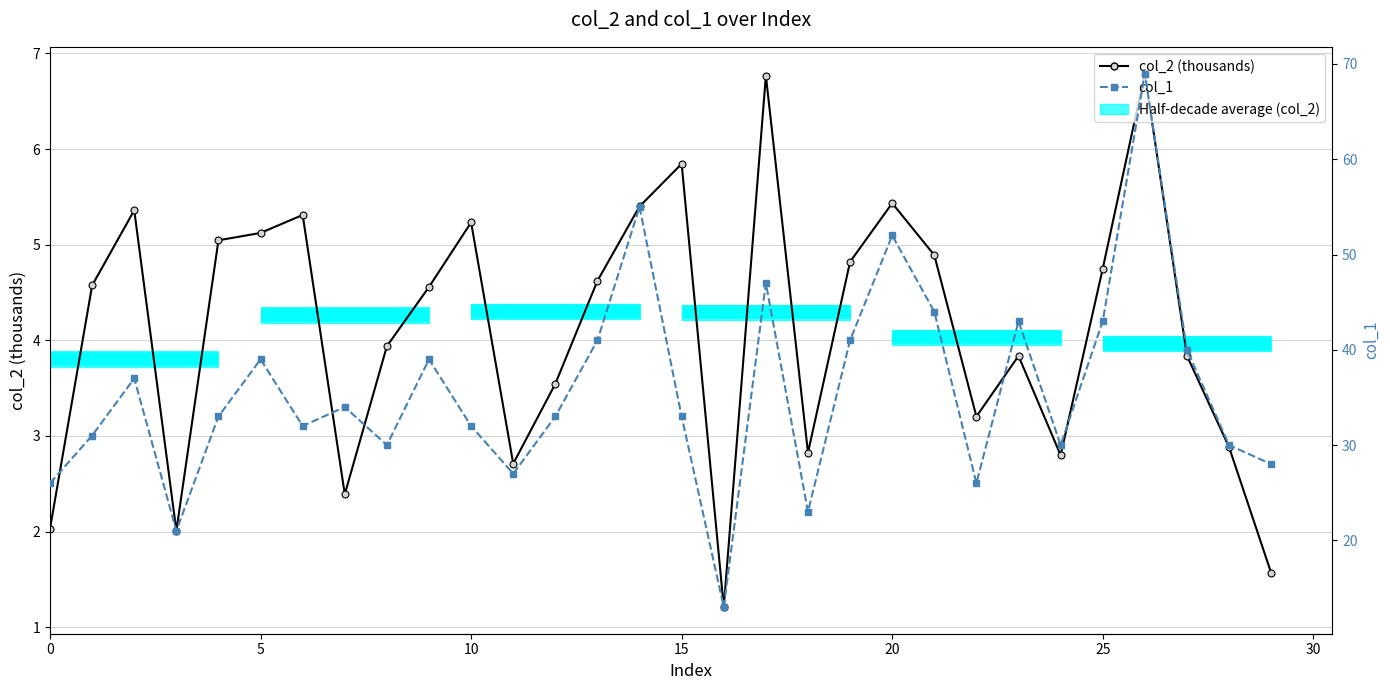

What is the difference between the maximum and minimum values in the col_2 (thousands) series?

5.6